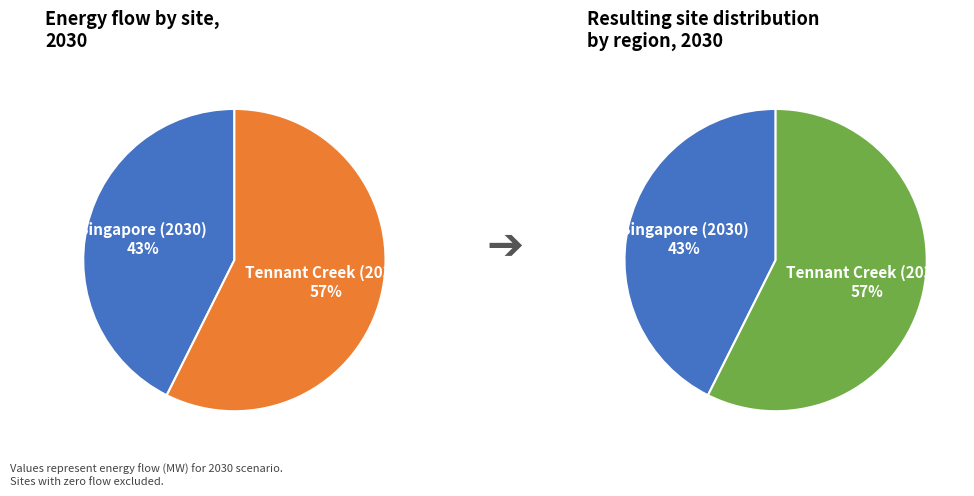

To the nearest percent, what portion does Singapore (2030) represent?

43%